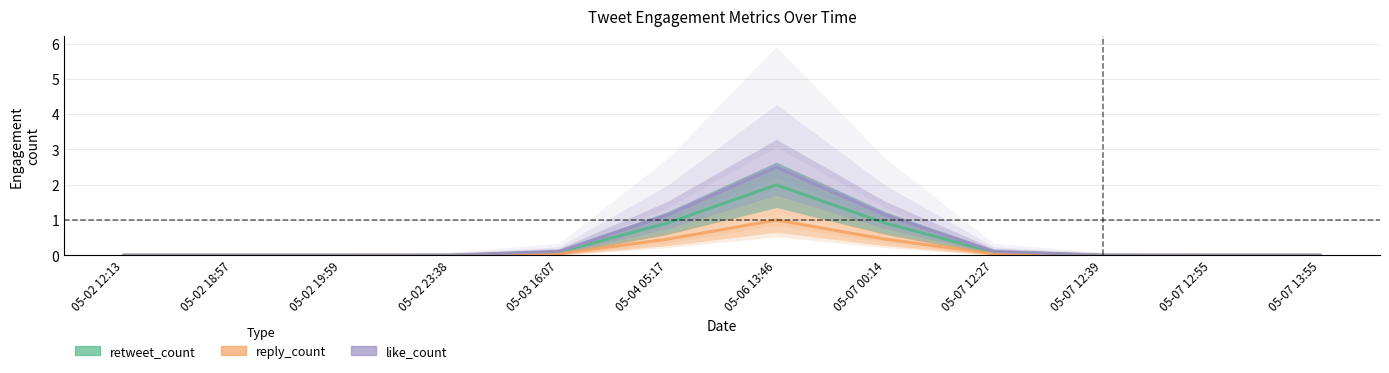

Reading right to left, extract all data points from this chart.

retweet_count: 05-07 13:55=0.0	05-07 12:55=0.0	05-07 12:39=0.0	05-07 12:27=0.1	05-07 00:14=0.9	05-06 13:46=2.0	05-04 05:17=0.9	05-03 16:07=0.1	05-02 23:38=0.0	05-02 19:59=0.0	05-02 18:57=0.0	05-02 12:13=0.0
reply_count: 05-07 13:55=0.0	05-07 12:55=0.0	05-07 12:39=0.0	05-07 12:27=0.0	05-07 00:14=0.5	05-06 13:46=1.0	05-04 05:17=0.5	05-03 16:07=0.0	05-02 23:38=0.0	05-02 19:59=0.0	05-02 18:57=0.0	05-02 12:13=0.0
like_count: 05-07 13:55=0.0	05-07 12:55=0.0	05-07 12:39=0.0	05-07 12:27=0.1	05-07 00:14=1.1	05-06 13:46=2.5	05-04 05:17=1.1	05-03 16:07=0.1	05-02 23:38=0.0	05-02 19:59=0.0	05-02 18:57=0.0	05-02 12:13=0.0